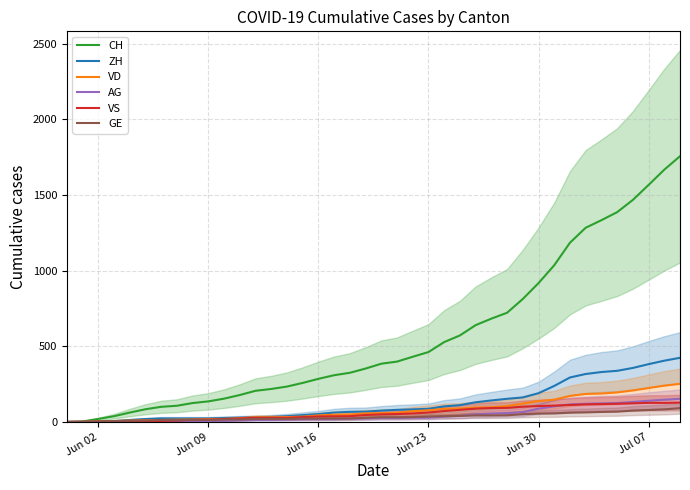

True or false: AG and GE intersect in this chart.

False